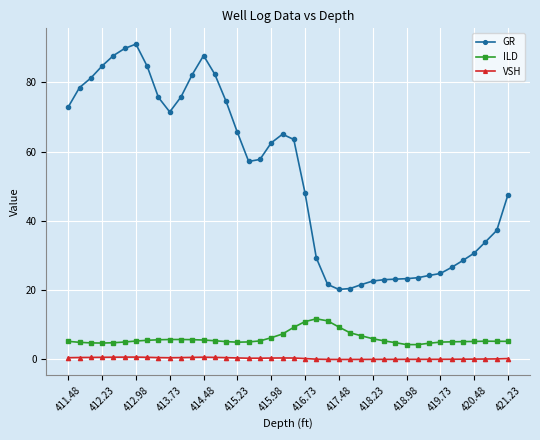

List the series in order of their peak value, lowest first.

VSH, ILD, GR